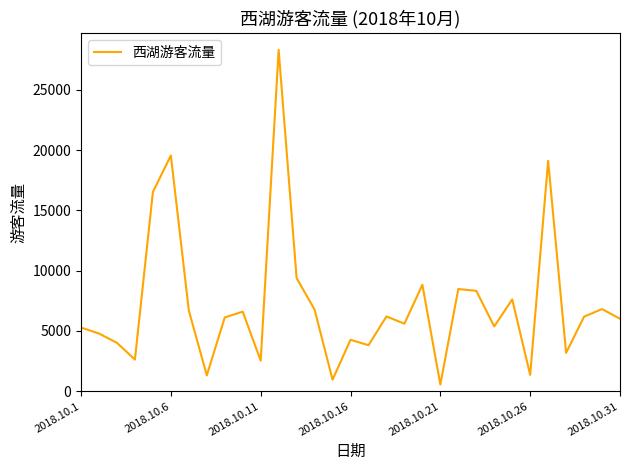

How many interior local valleys (lower than both neighbors) does the data have?

10